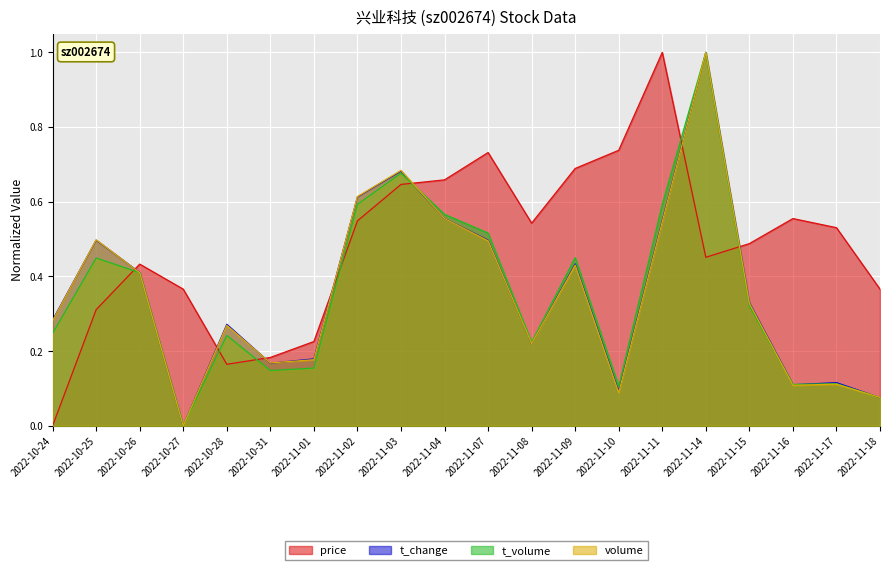

How many data points in price are above 0?

19